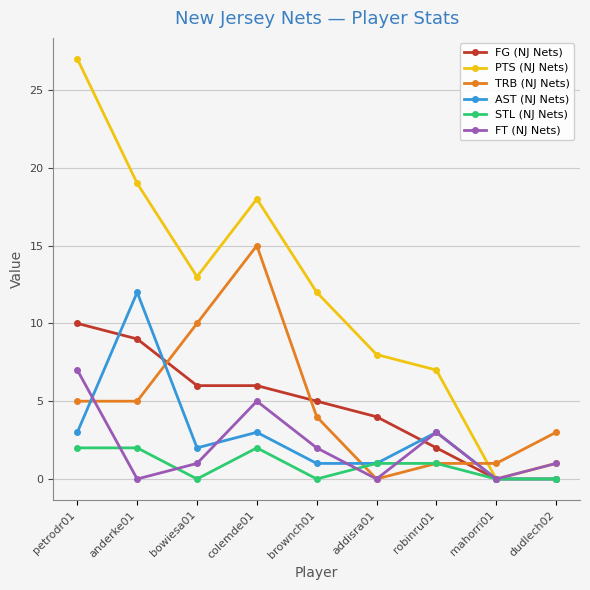

What is the maximum value for TRB (NJ Nets)?

15